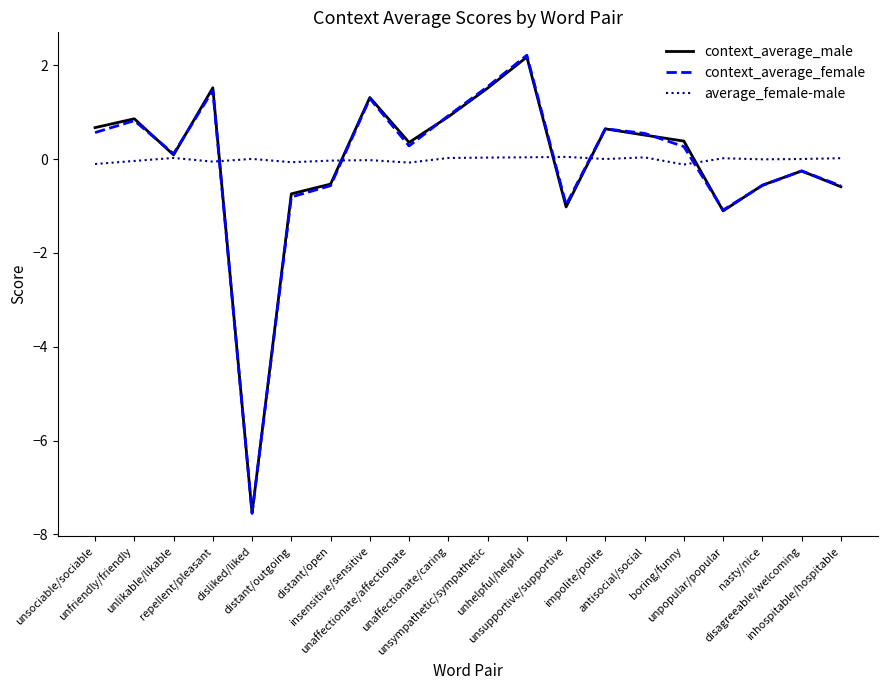

What is the maximum value shown in the chart?

2.2